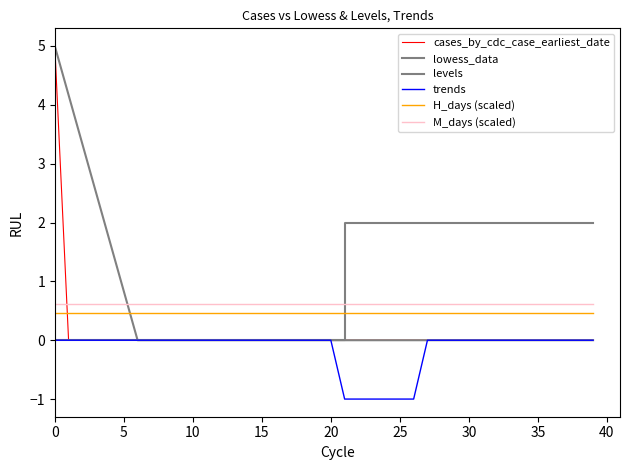

What is the average value of the cases_by_cdc_case_earliest_date series?

0.1